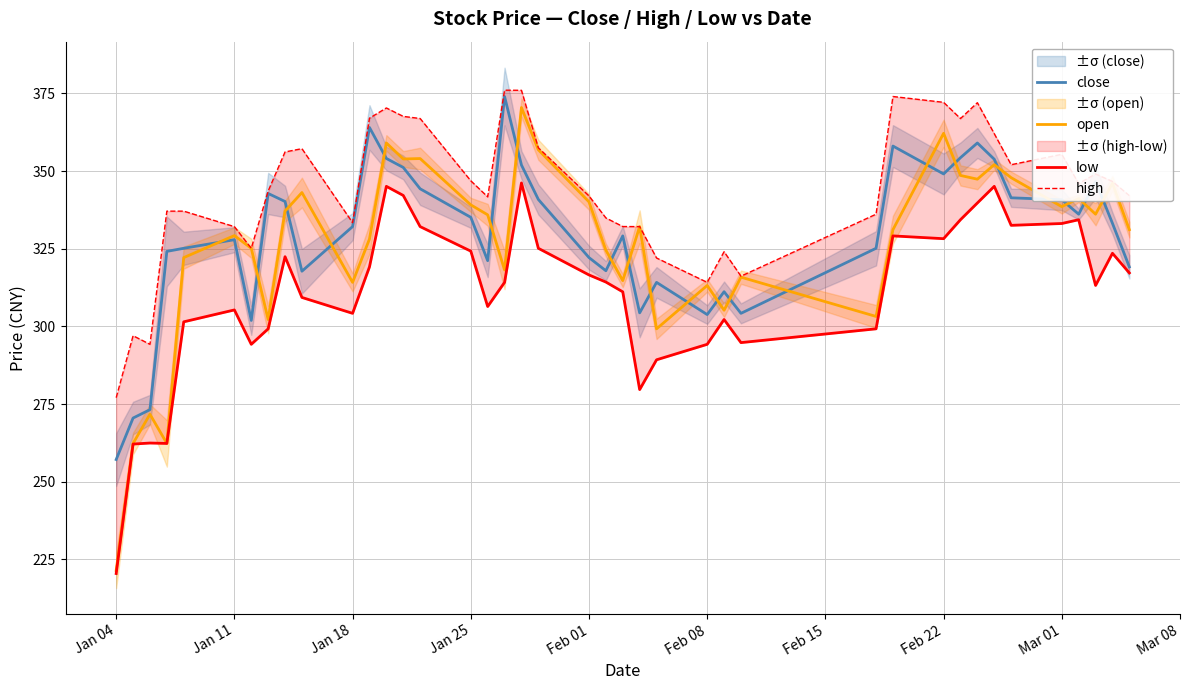

What is the average value of the high series?

343.8